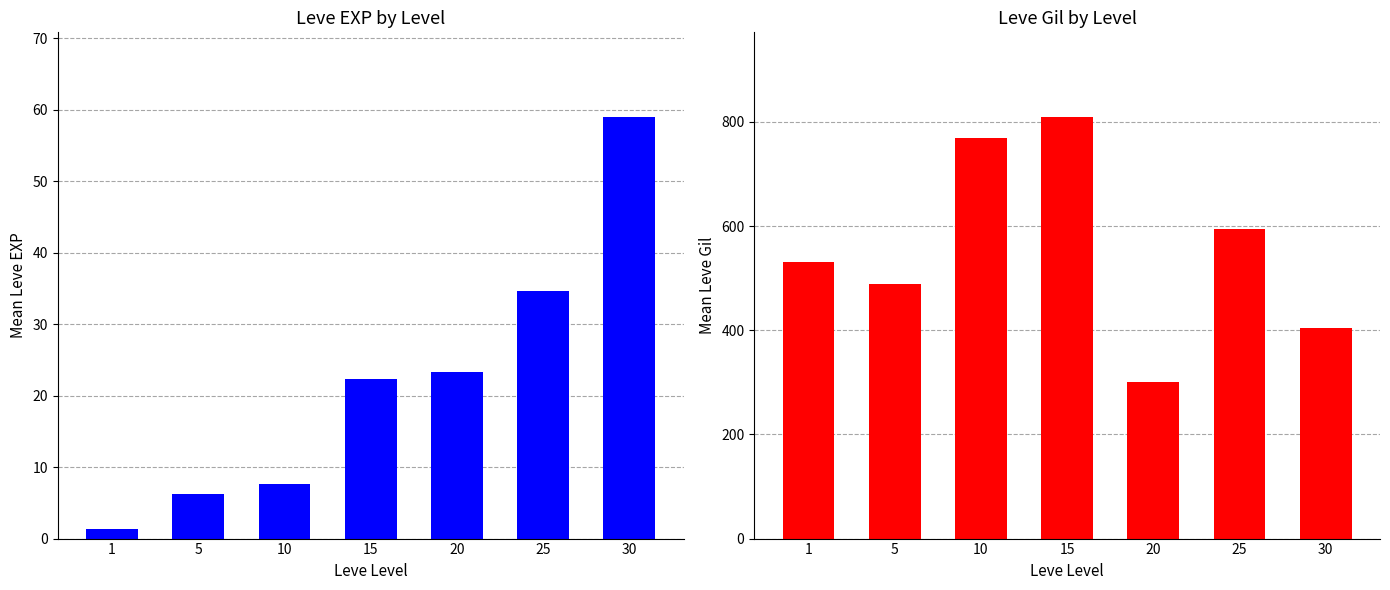

Reading left to right, what are all the values shown in this chart?

Leve EXP: 1.3	6.2	7.7	22.3	23.3	34.7	59.0
Leve Gil: 531.7	488.3	768.3	810.0	300.0	595.0	405.0